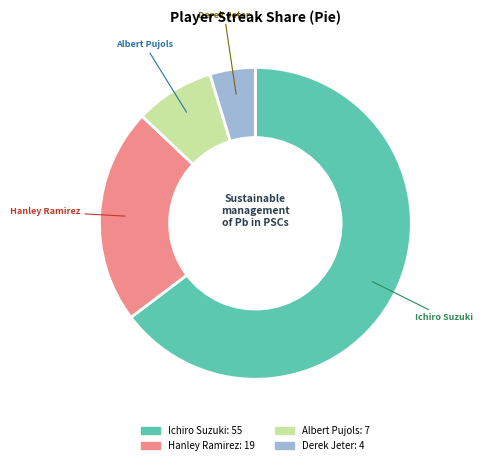

Combined, do Hanley Ramirez and Albert Pujols account for over 50%?

No